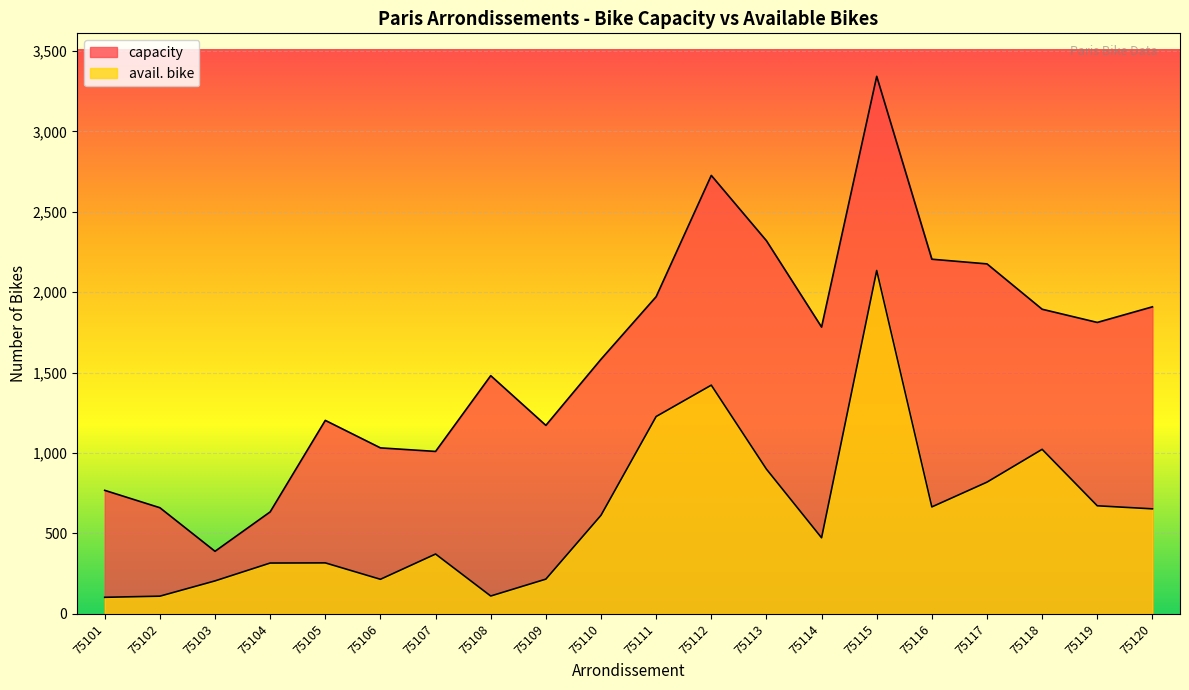

Which has a higher value, 75114 or 75105?

75114